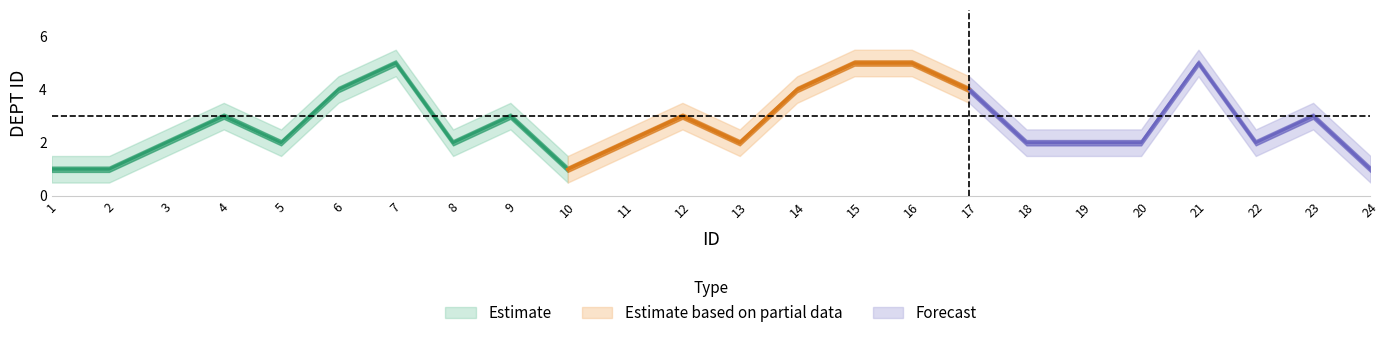

True or false: DEPT ID has more than 0 points higher than both neighbors.

True